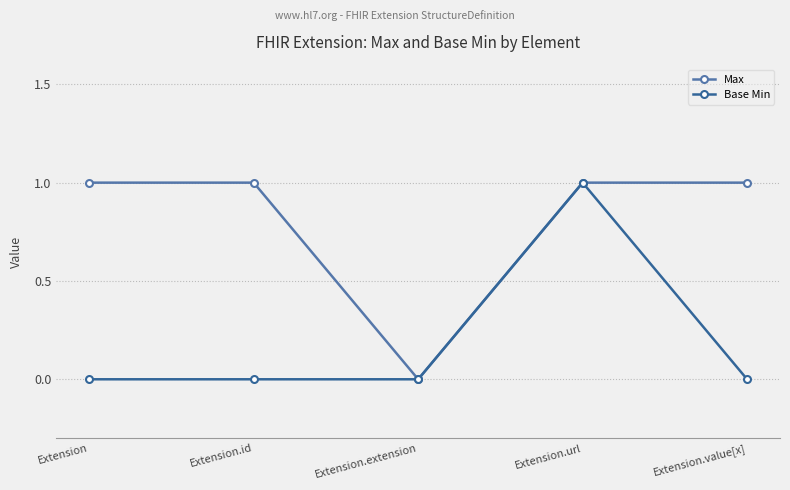

At which category is the sum across all series the highest?

Extension.url